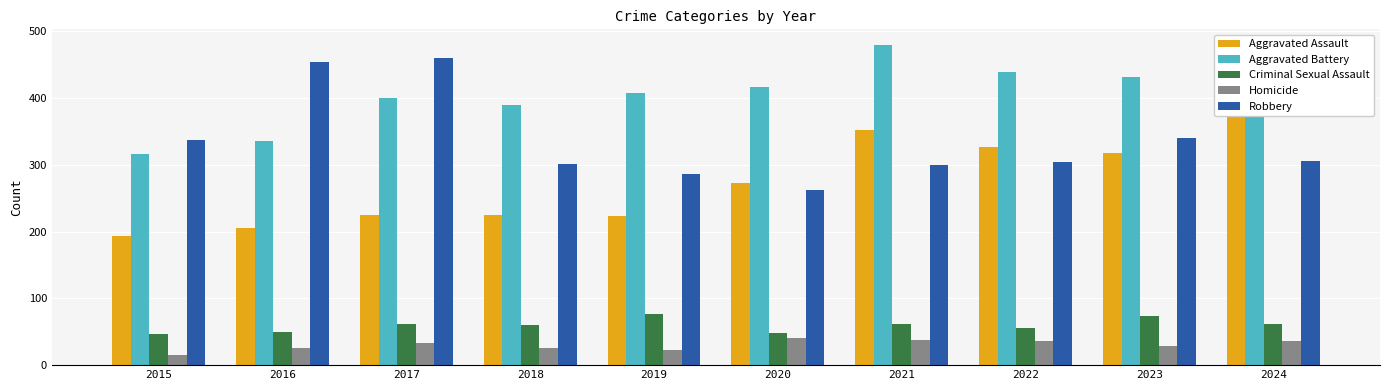

At which category does the chart reach its minimum across all series?

2015